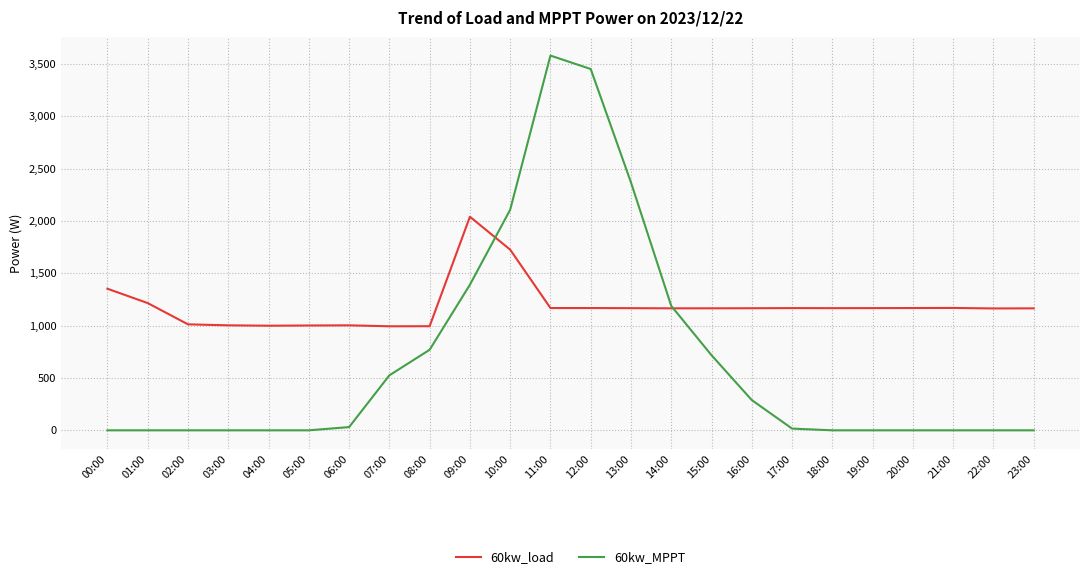

Between 14:00 and 16:00, which series saw the biggest shift?

60kw_MPPT